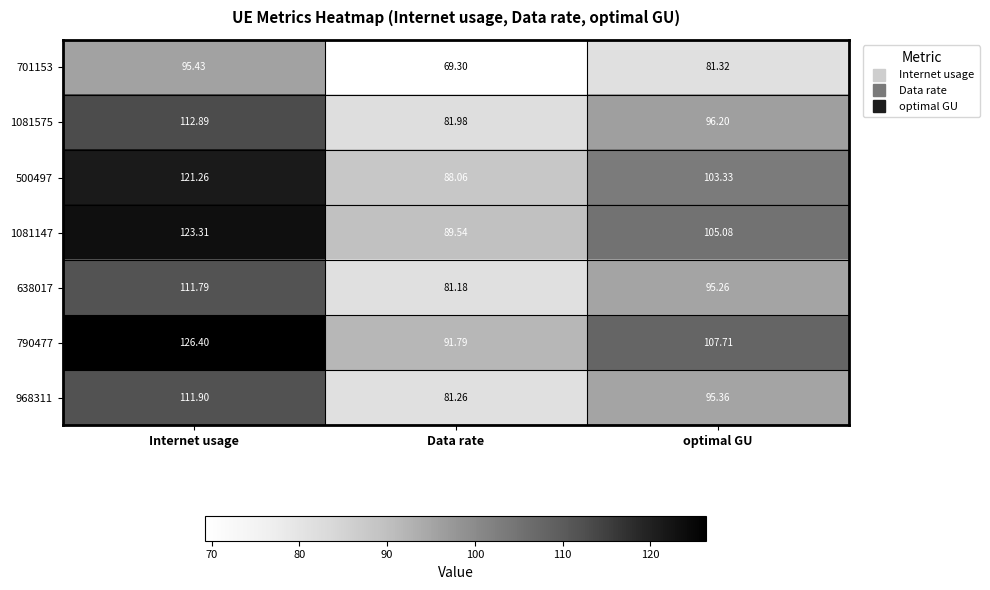

At which category does the chart reach its minimum across all series?

Data rate